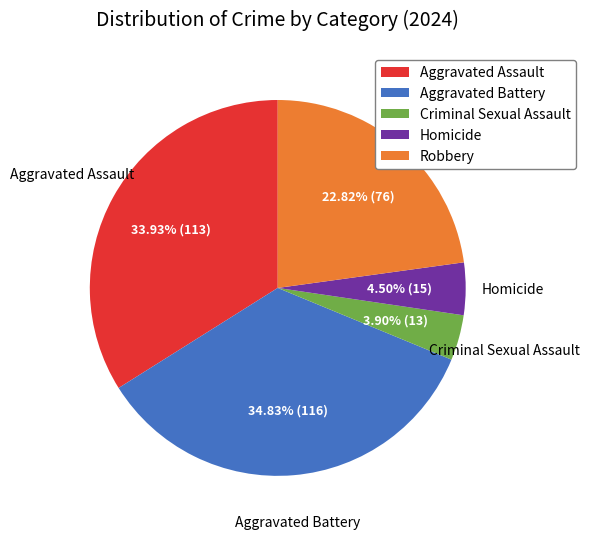

Count the number of slices in the pie.

5